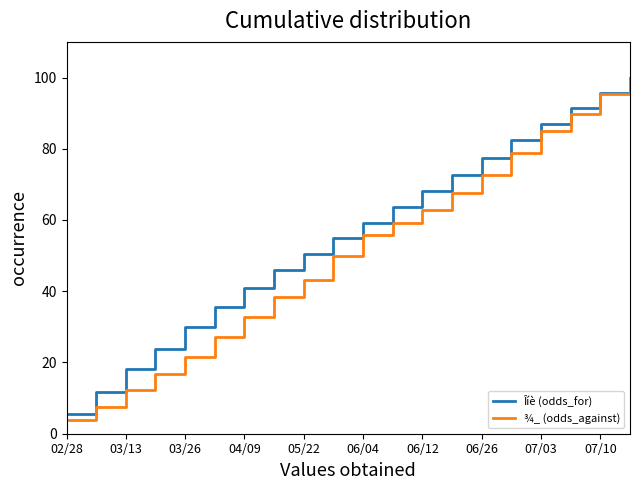

What is the maximum value for Îíè (odds_for)?

100.0